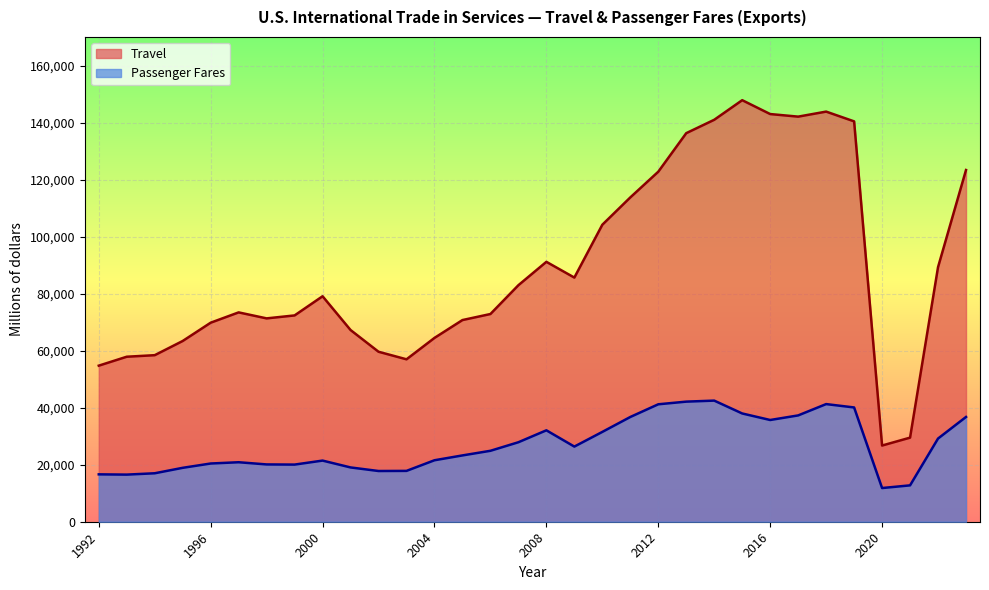

Which has a higher value, 2004 or 2014?

2014